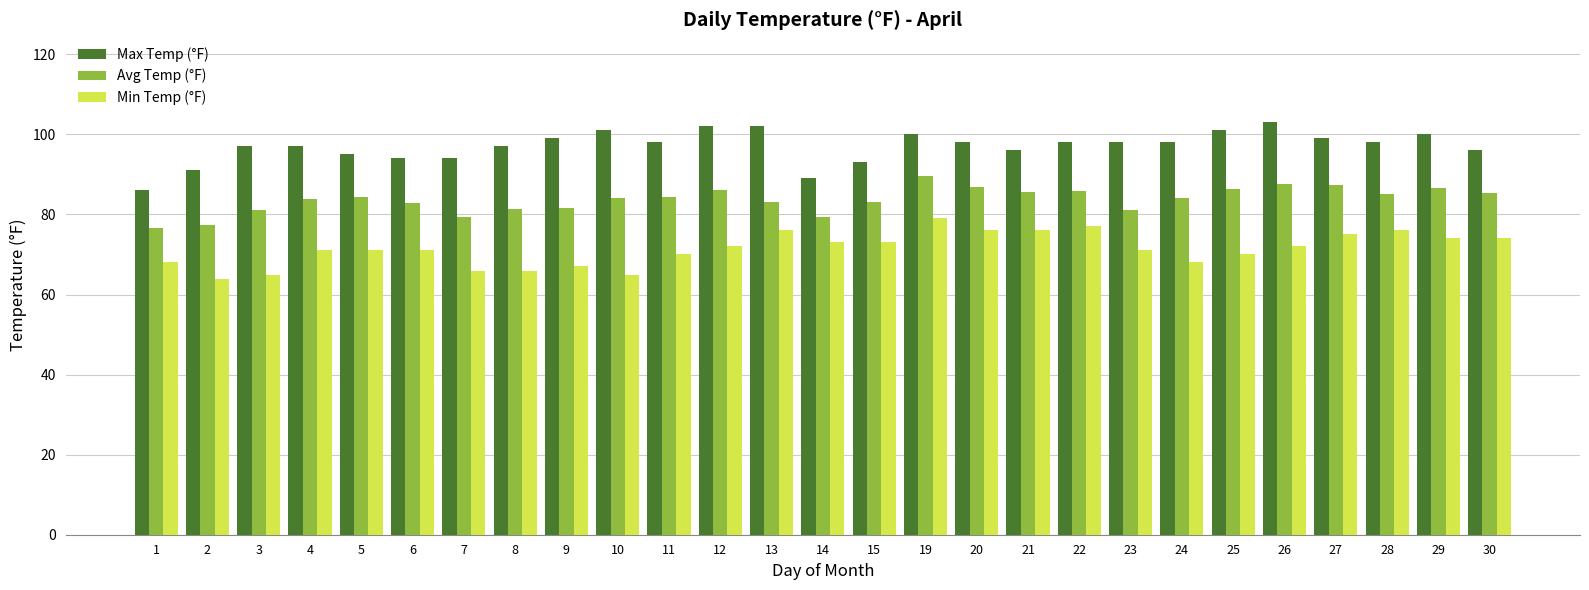

What is the greatest value displayed?

103.0